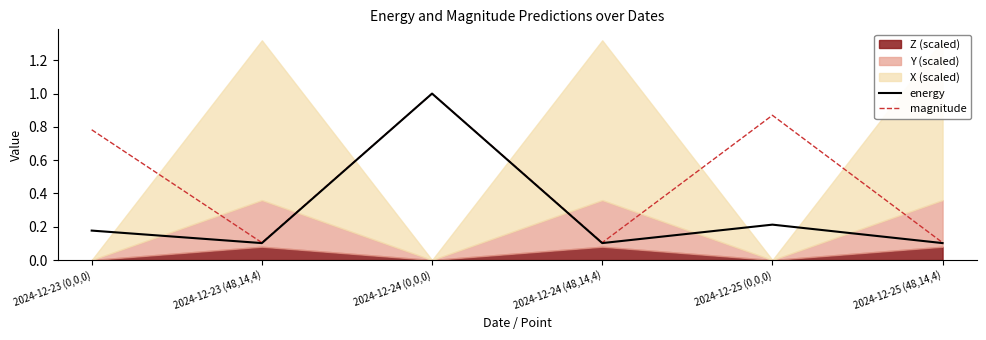

Which category has the highest value in the magnitude series?

2024-12-24 (0,0,0)